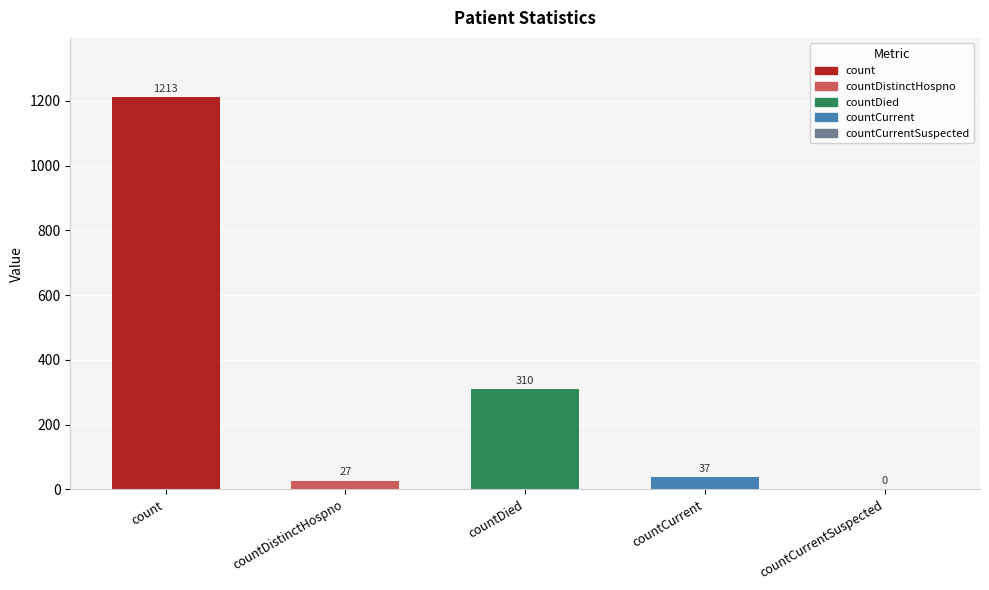

The chart shows a value of 310 at countDied. True or false?

True